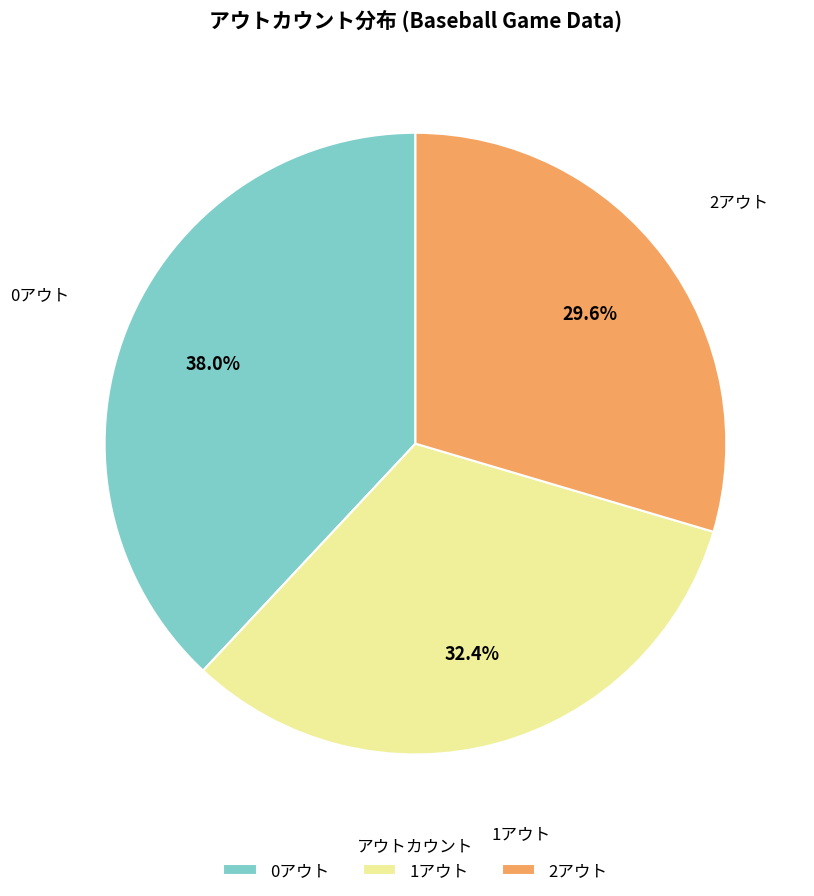

Is the sum of 0アウト and 2アウト greater than half?

Yes